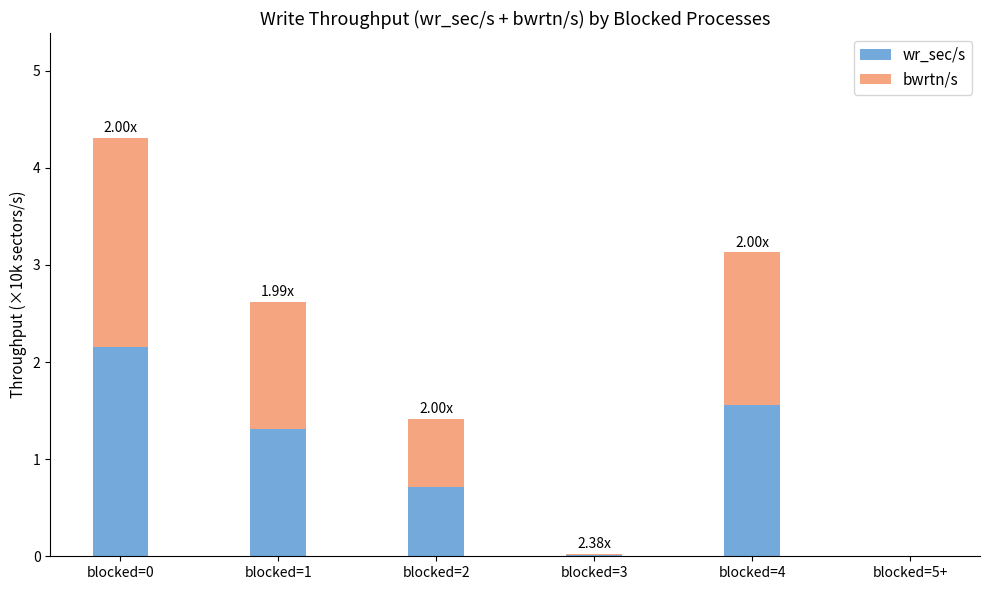

What is the sum of all wr_sec/s values?

5.8